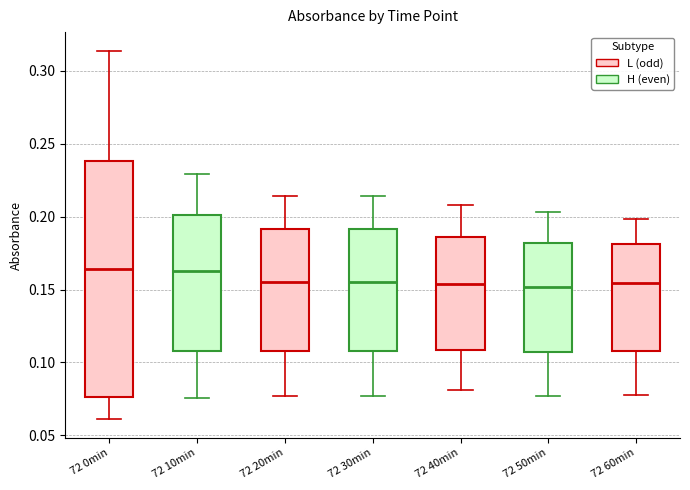

Where does the median line of the box for 72 20min sit on the y-axis? The values are not printed on the chart, so give them approximately, as read against the axis.

0.155